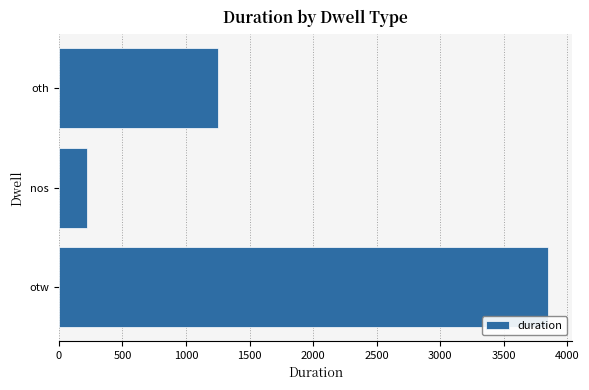

What is the greatest value displayed?

3848